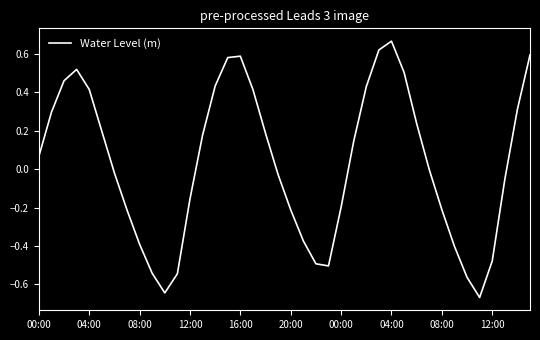

What is the difference between the maximum and minimum values?

1.3